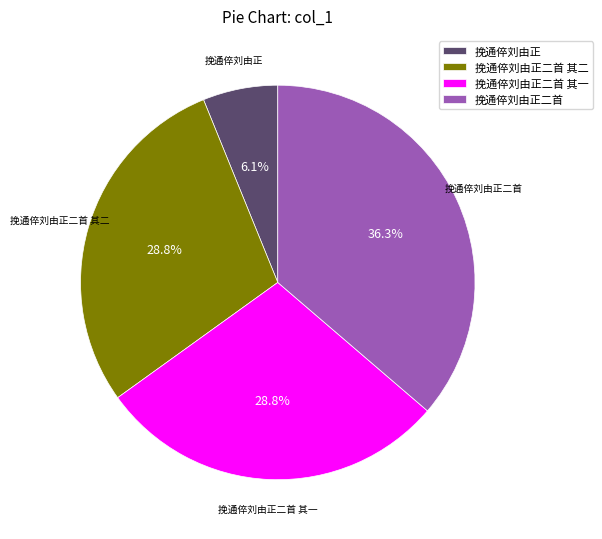

To the nearest percent, what is the combined percentage of 挽通倅刘由正二首 其一 and 挽通倅刘由正?

35%